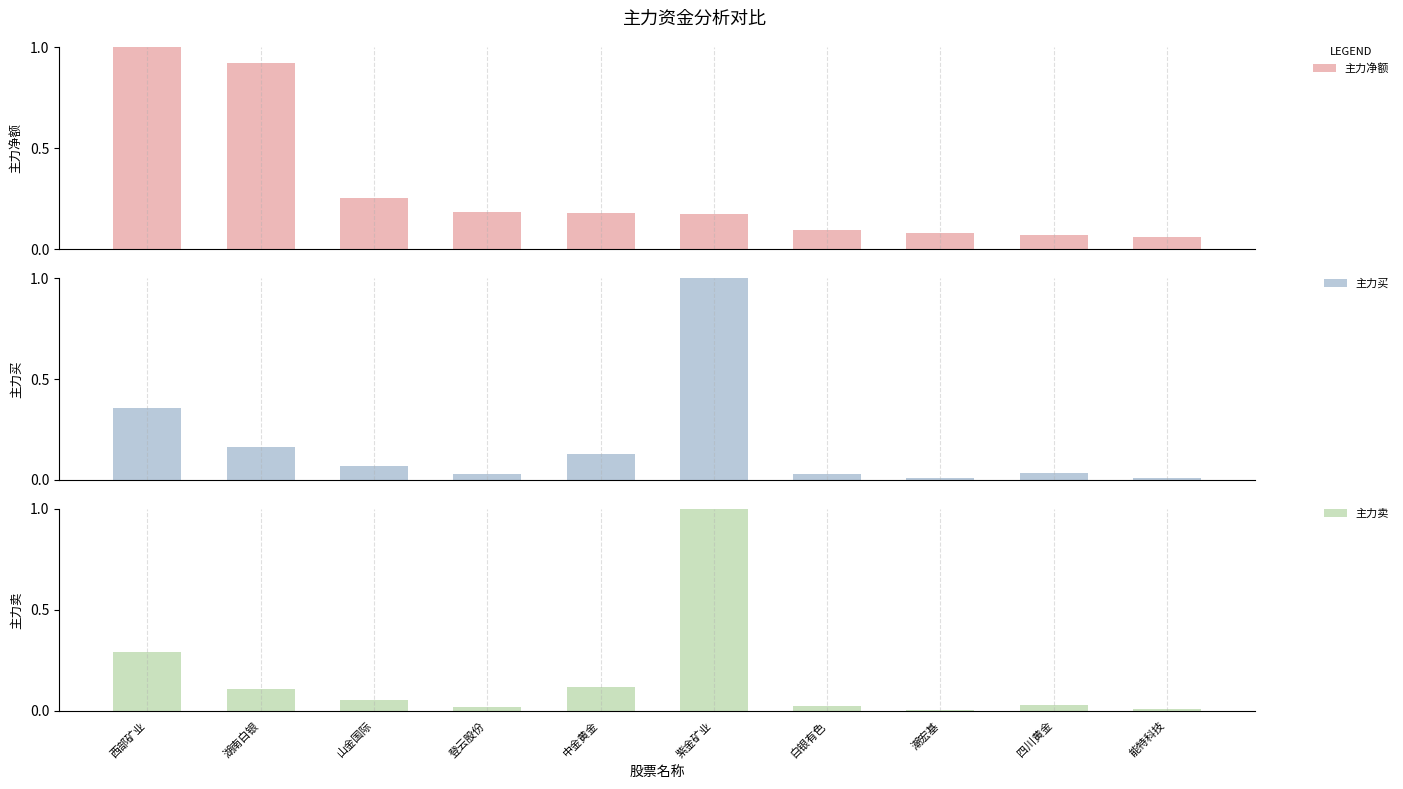

True or false: 主力净额 has a value of 0.2 at 白银有色.

False